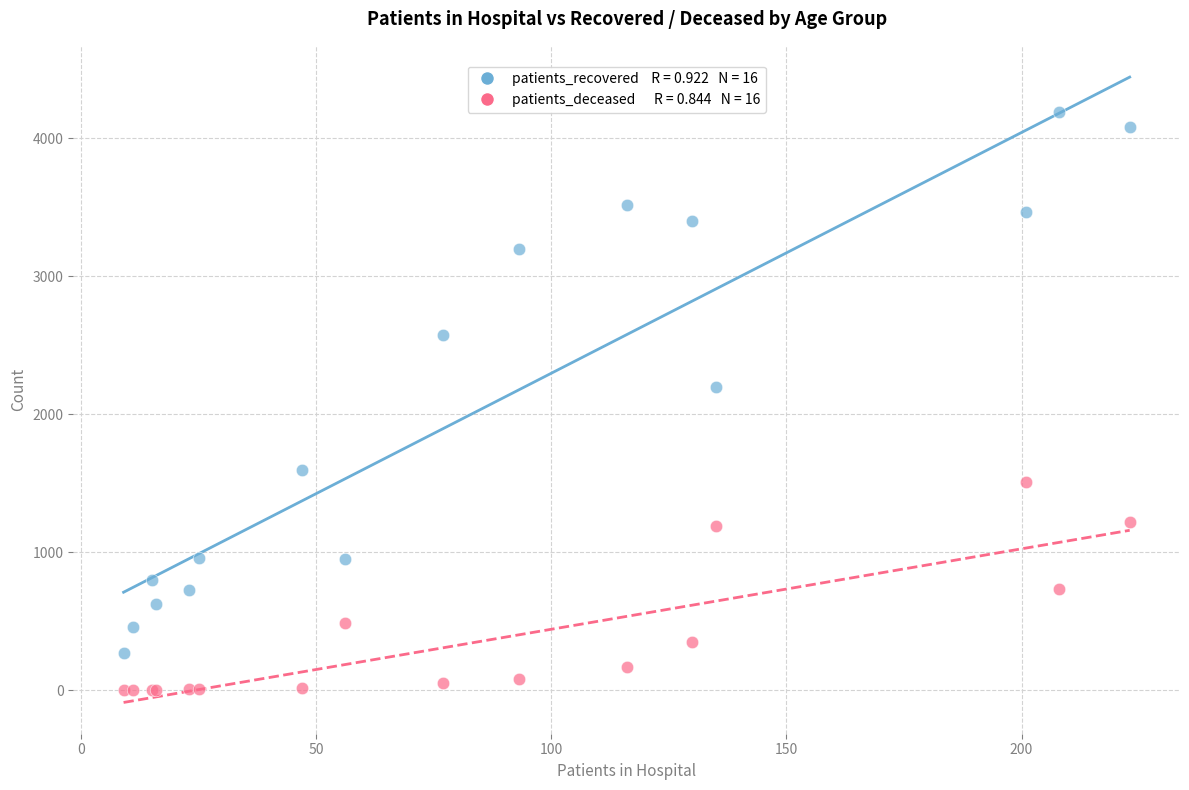

Across all series, what Y value is closest to 2097?

2197